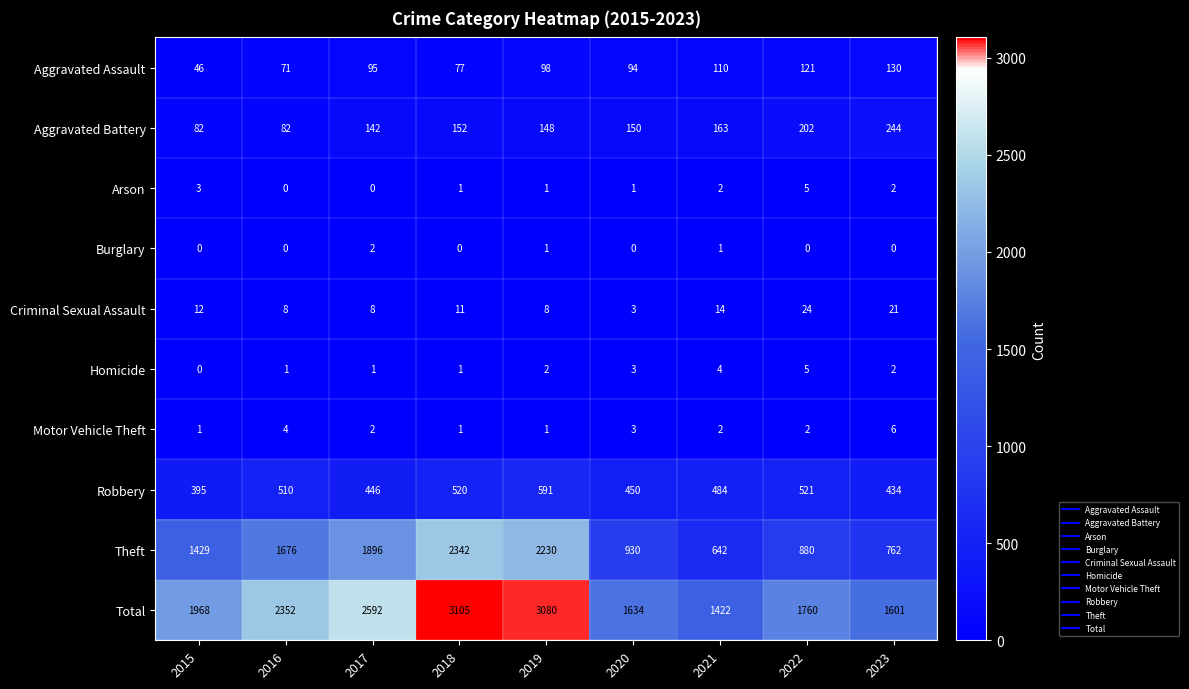

What is the average value of the Aggravated Battery series?

152